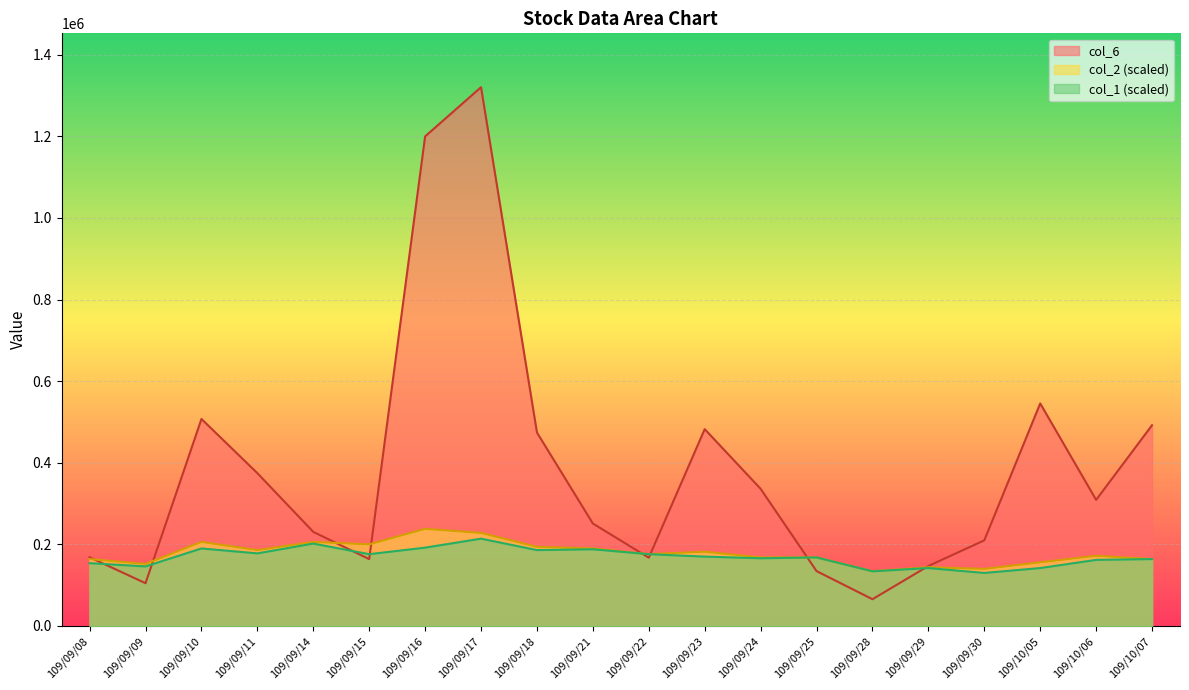

Is it true that col_1 equals 202000.0 at 109/09/14?

True